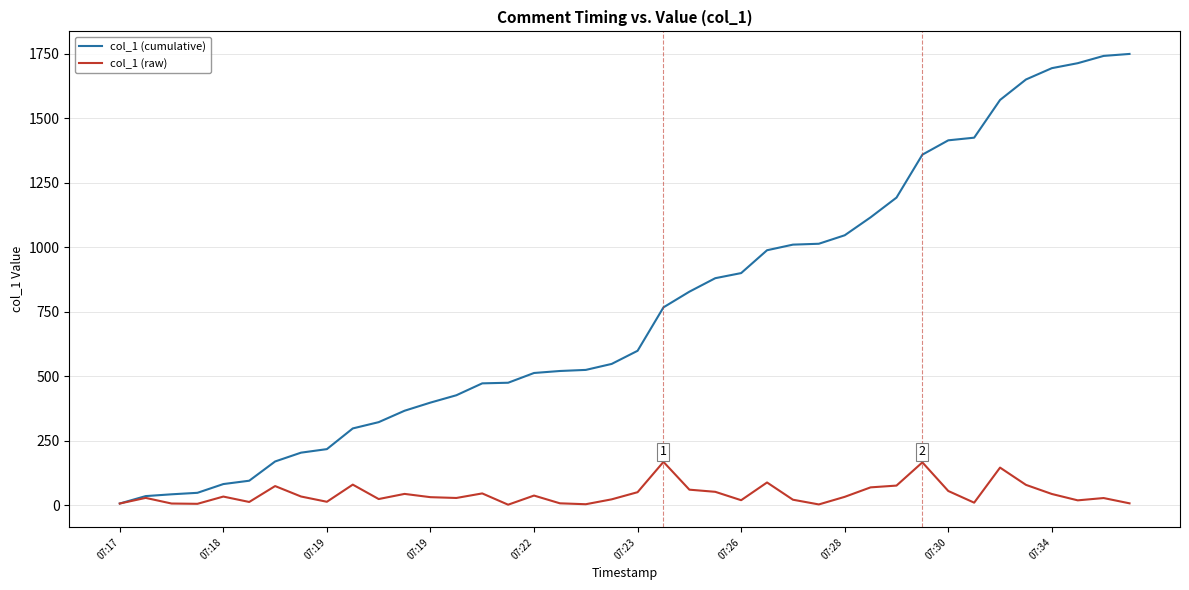

Which series has the largest range (max minus min)?

col_1 (cumulative)